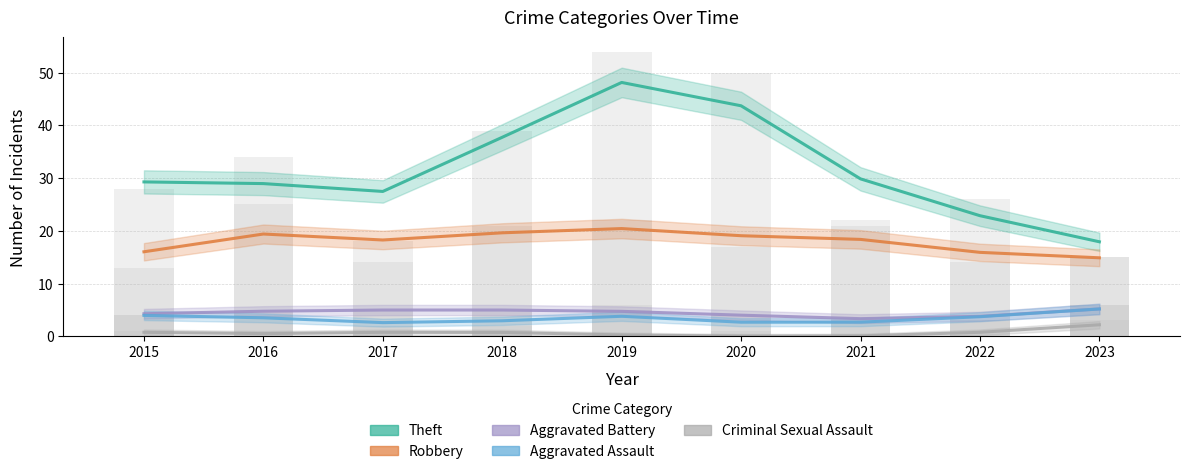

Reading right to left, extract all data points from this chart.

Theft: 17.9	22.9	29.9	43.7	48.2	37.7	27.5	29.0	29.3
Robbery: 14.9	15.9	18.4	19.1	20.4	19.6	18.3	19.4	16.0
Aggravated Battery: 5.2	3.8	3.3	4.0	4.7	5.0	5.0	4.7	4.3
Aggravated Assault: 5.2	3.7	2.7	2.7	3.8	2.9	2.6	3.5	4.0
Criminal Sexual Assault: 2.2	0.8	0.1	0.0	0.3	0.7	0.7	0.5	0.7